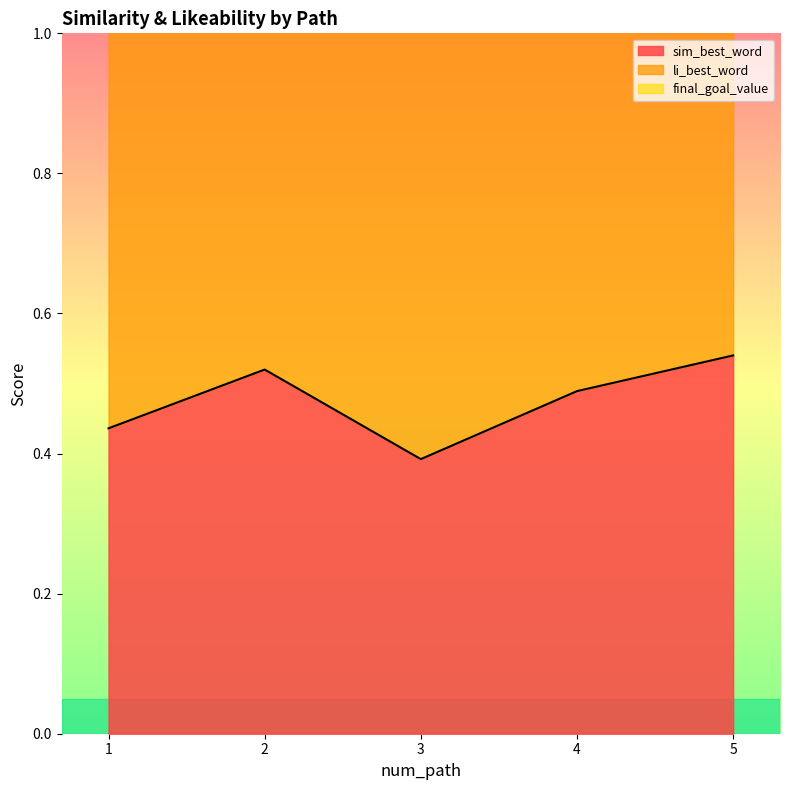

The value of sim_best_word at 2 is 0.5. True or false?

True